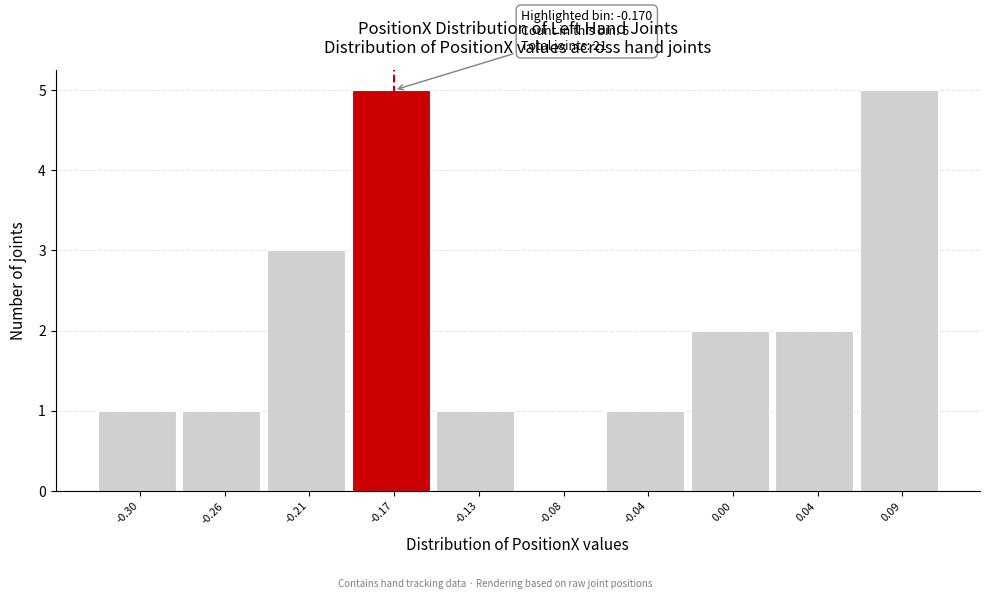

Reading left to right, extract all data points from this chart.

-0.30=1	-0.26=1	-0.21=3	-0.17=5	-0.13=1	-0.08=0	-0.04=1	0.00=2	0.04=2	0.09=5